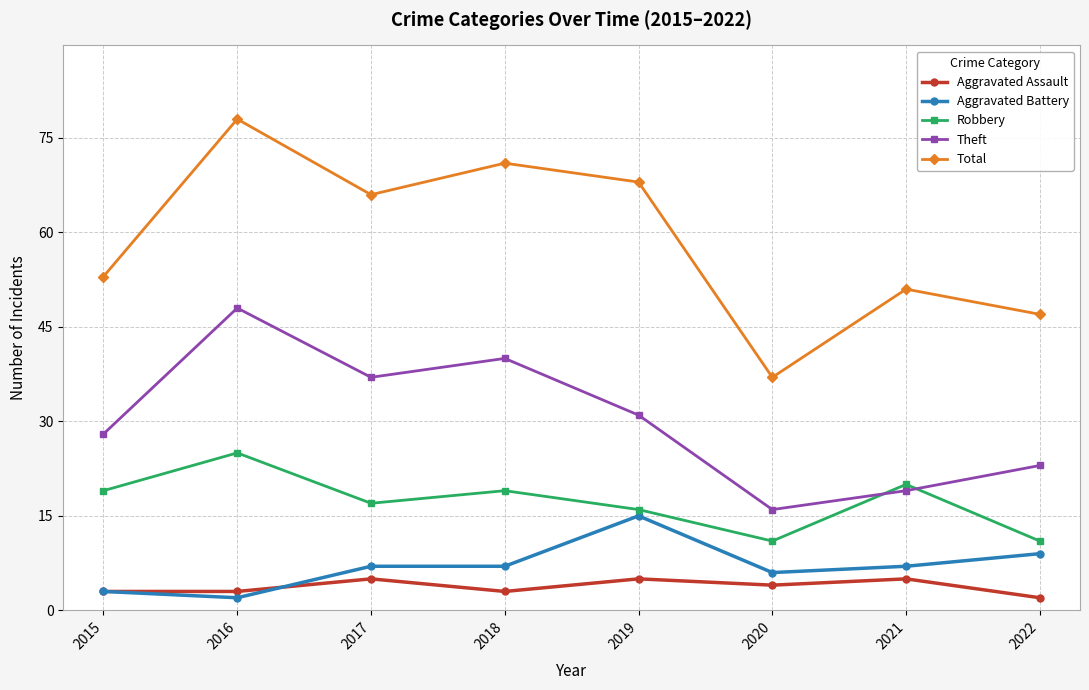

What is the sum of all Aggravated Battery values?

56